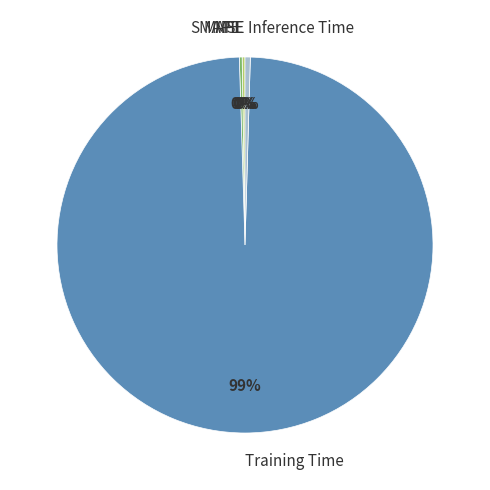

Is it true that Inference Time is 0% of the pie?

True